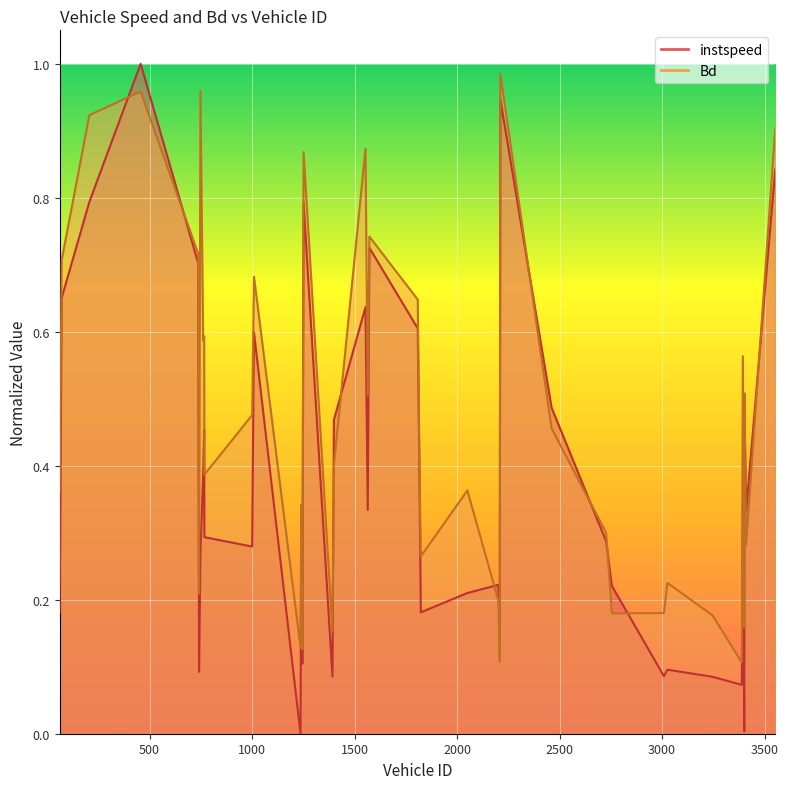

In Bd, how many points are higher than both neighbors (excluding endpoints)?

13